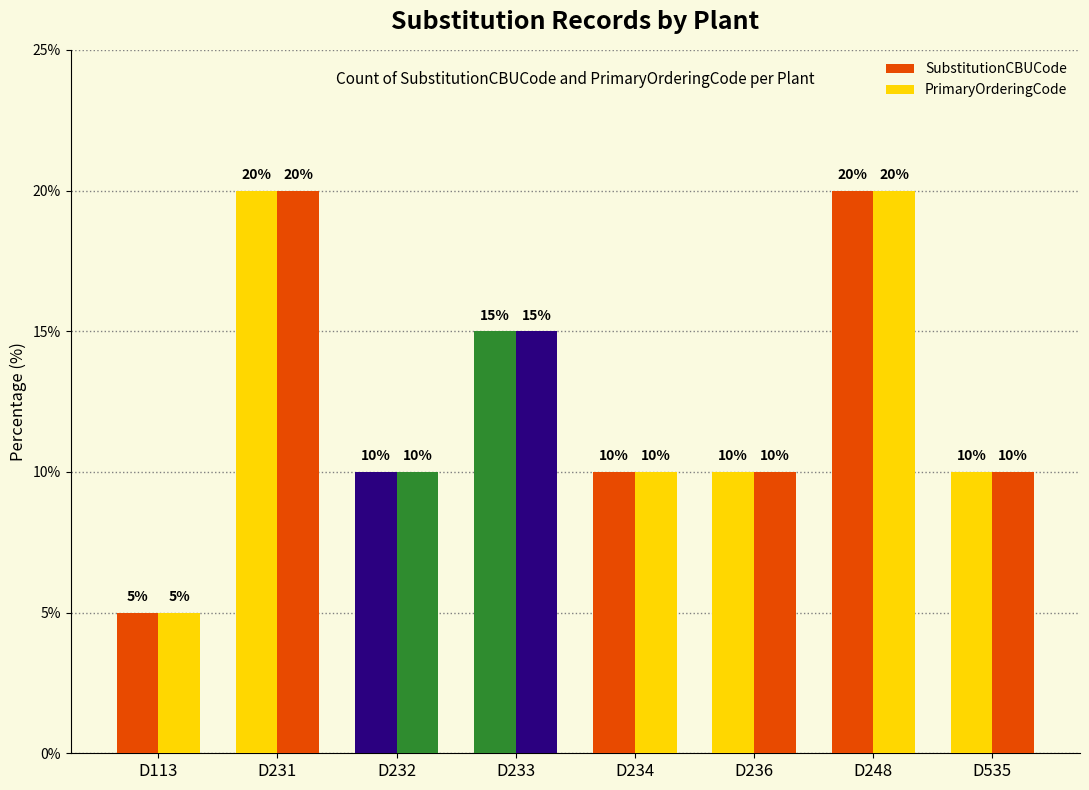

How many data points does each series have?

8